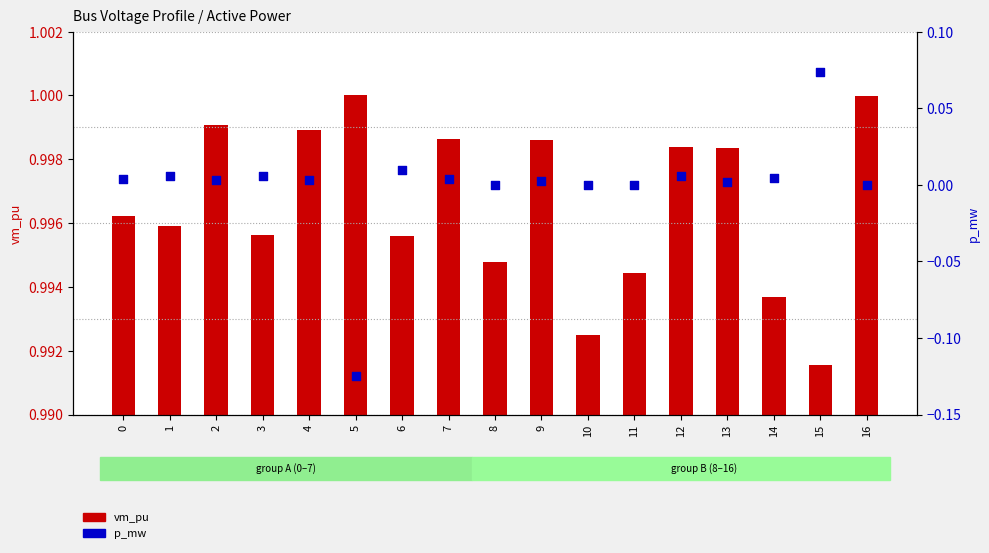

At which category is the sum across all series the highest?

15